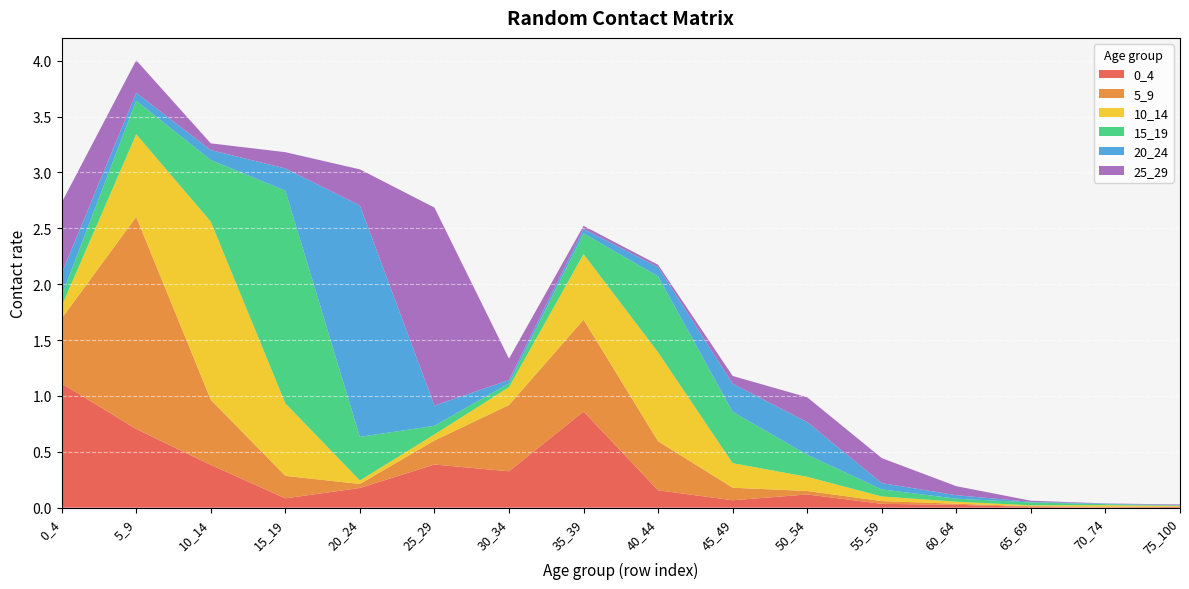

Reading left to right, extract all data points from this chart.

0_4: 0_4=1.1	5_9=0.7	10_14=0.4	15_19=0.1	20_24=0.2	25_29=0.4	30_34=0.3	35_39=0.9	40_44=0.2	45_49=0.1	50_54=0.1	55_59=0.0	60_64=0.0	65_69=0.0	70_74=0.0	75_100=0.0
5_9: 0_4=0.6	5_9=1.9	10_14=0.6	15_19=0.2	20_24=0.0	25_29=0.2	30_34=0.6	35_39=0.8	40_44=0.4	45_49=0.1	50_54=0.0	55_59=0.0	60_64=0.0	65_69=0.0	70_74=0.0	75_100=0.0
10_14: 0_4=0.1	5_9=0.7	10_14=1.6	15_19=0.6	20_24=0.0	25_29=0.1	30_34=0.2	35_39=0.6	40_44=0.8	45_49=0.2	50_54=0.1	55_59=0.0	60_64=0.0	65_69=0.0	70_74=0.0	75_100=0.0
15_19: 0_4=0.1	5_9=0.3	10_14=0.6	15_19=1.9	20_24=0.4	25_29=0.1	30_34=0.0	35_39=0.2	40_44=0.7	45_49=0.5	50_54=0.2	55_59=0.1	60_64=0.0	65_69=0.0	70_74=0.0	75_100=0.0
20_24: 0_4=0.2	5_9=0.1	10_14=0.1	15_19=0.2	20_24=2.1	25_29=0.2	30_34=0.0	35_39=0.0	40_44=0.1	45_49=0.3	50_54=0.3	55_59=0.1	60_64=0.0	65_69=0.0	70_74=0.0	75_100=0.0
25_29: 0_4=0.6	5_9=0.3	10_14=0.1	15_19=0.1	20_24=0.3	25_29=1.8	30_34=0.2	35_39=0.0	40_44=0.0	45_49=0.1	50_54=0.2	55_59=0.2	60_64=0.1	65_69=0.0	70_74=0.0	75_100=0.0